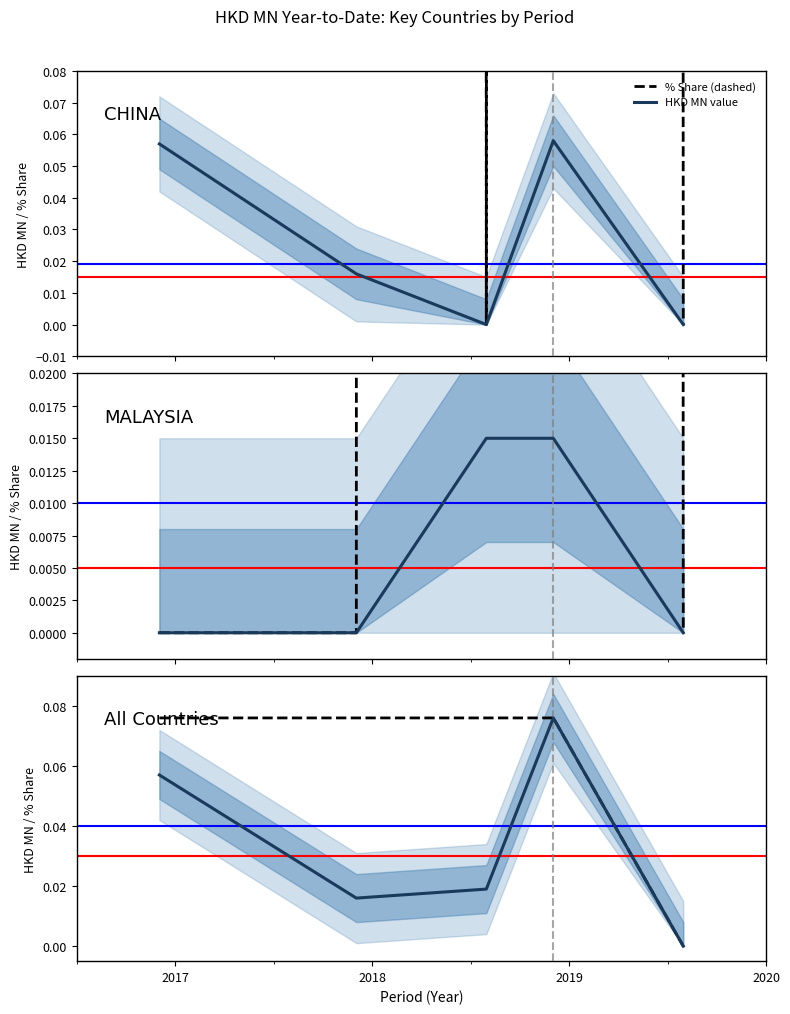

True or false: % Share (dashed) has more than 2 interior local peaks.

False